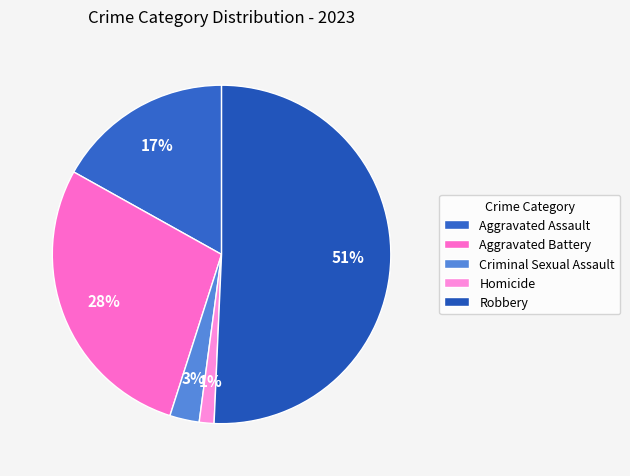

True or false: Homicide accounts for 1% of the total.

True